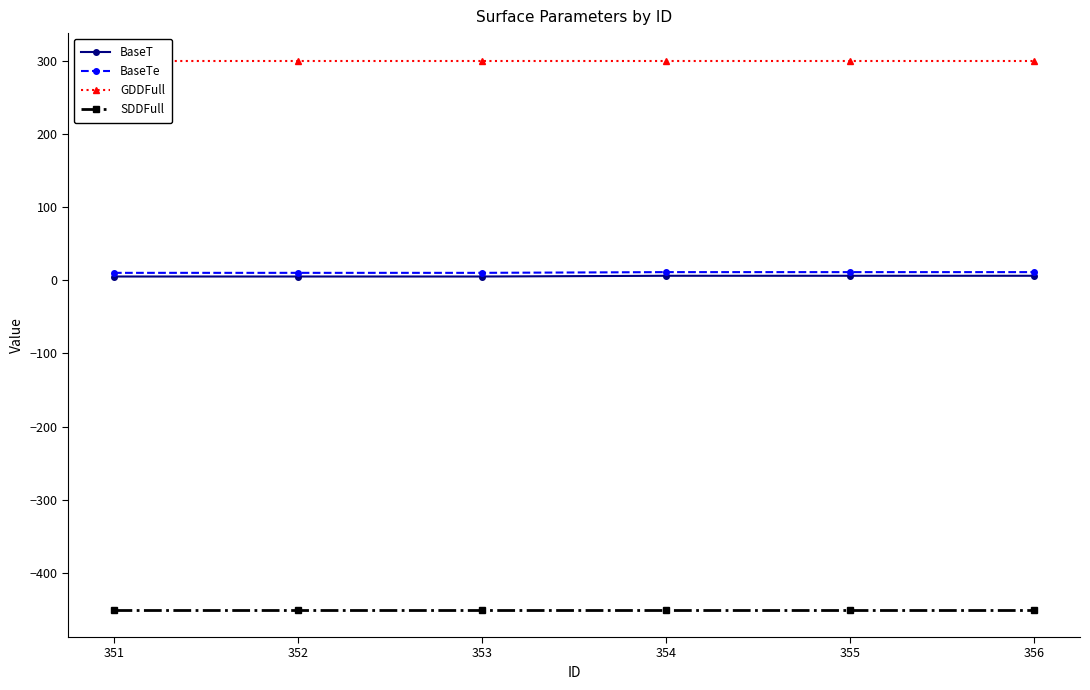

Read the BaseT value at 355.

6